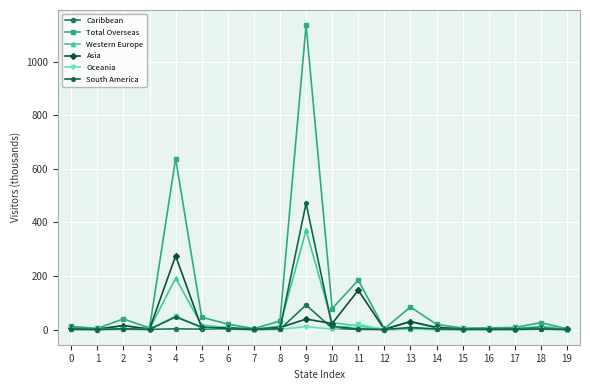

True or false: Oceania has more than 0 points higher than both neighbors.

True